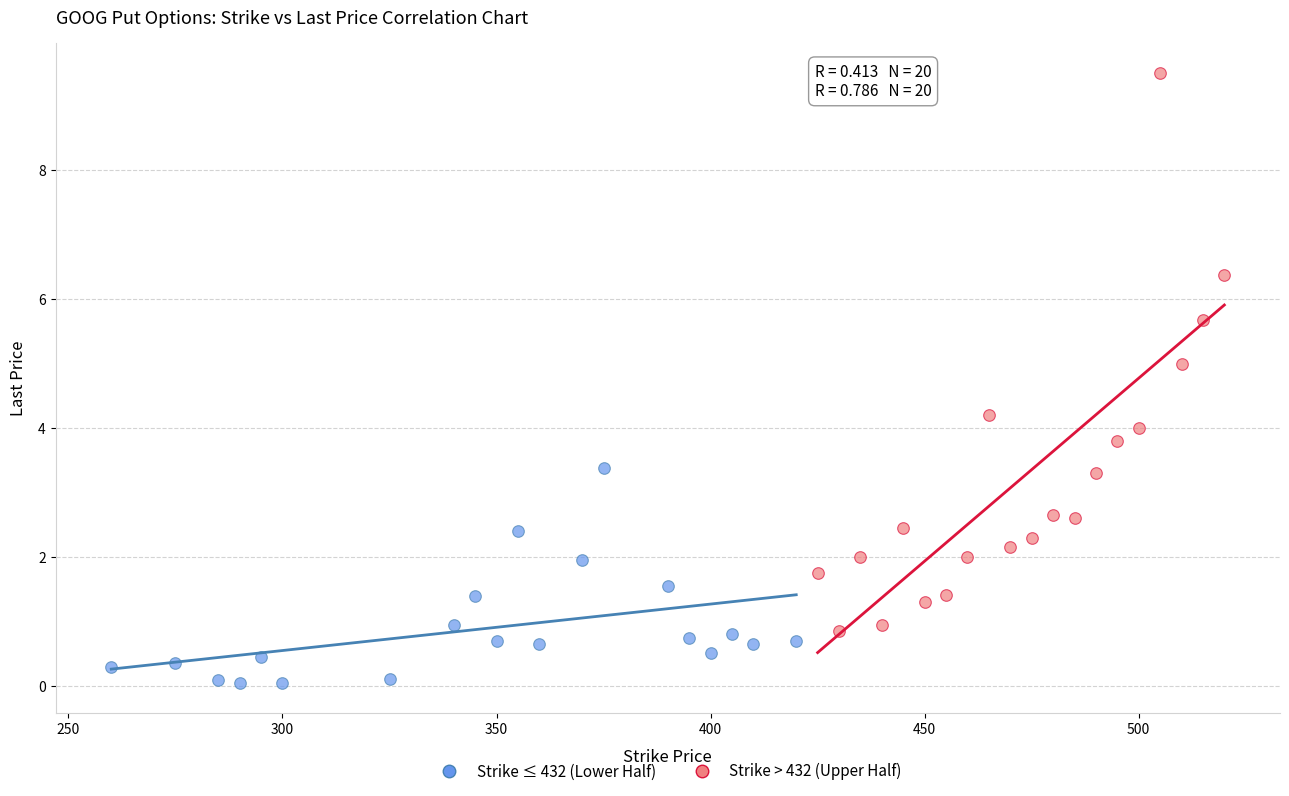

Which series has the widest spread of Y values?

Strike > 432 (Upper Half)